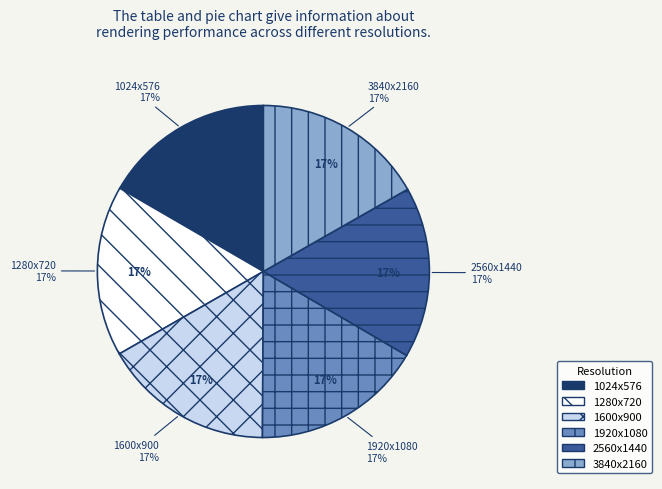

Is it true that 1280x720 is 17% of the pie?

True